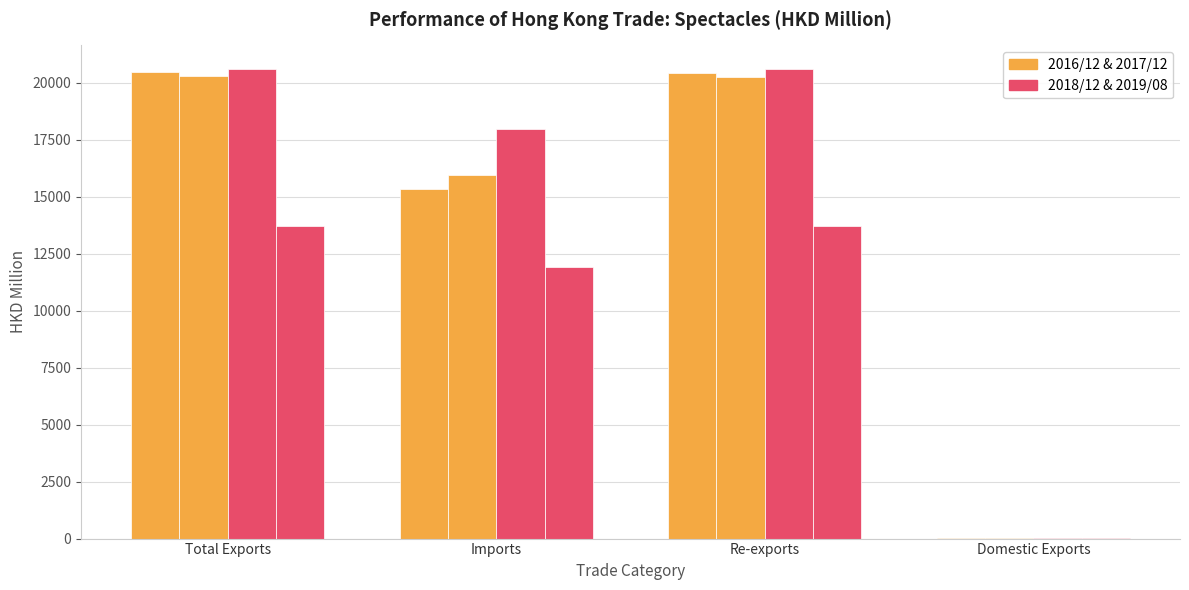

How many groups of bars are there?

4